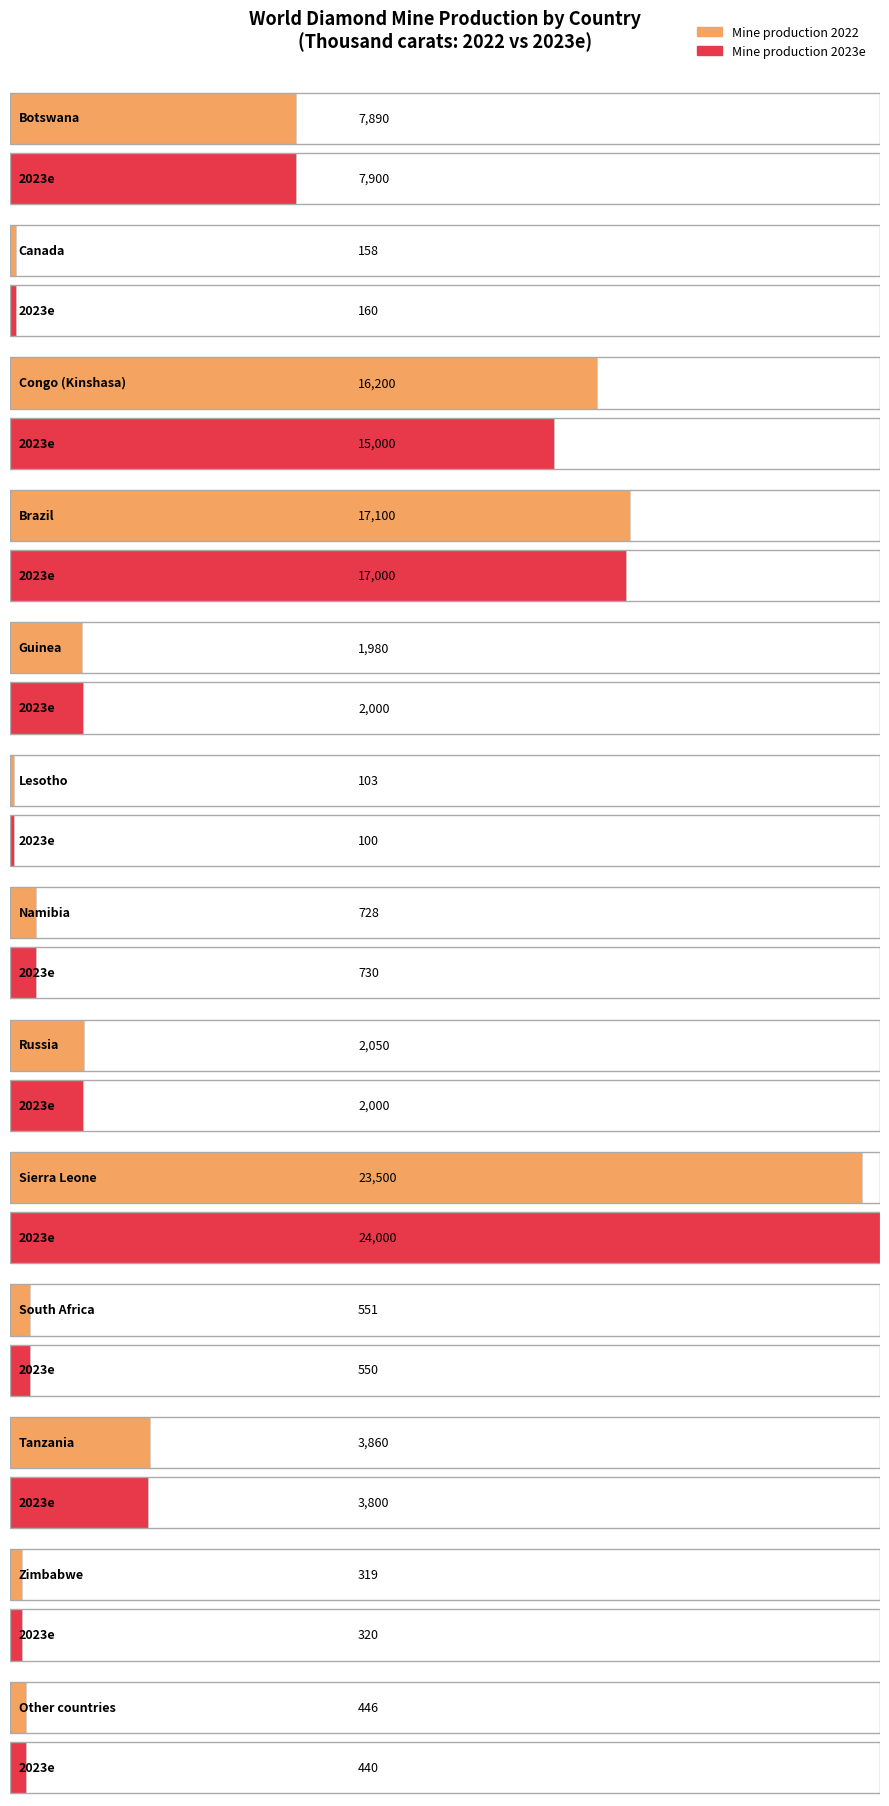

The Mine production 2022 series shows 140 at Other countries. True or false?

False